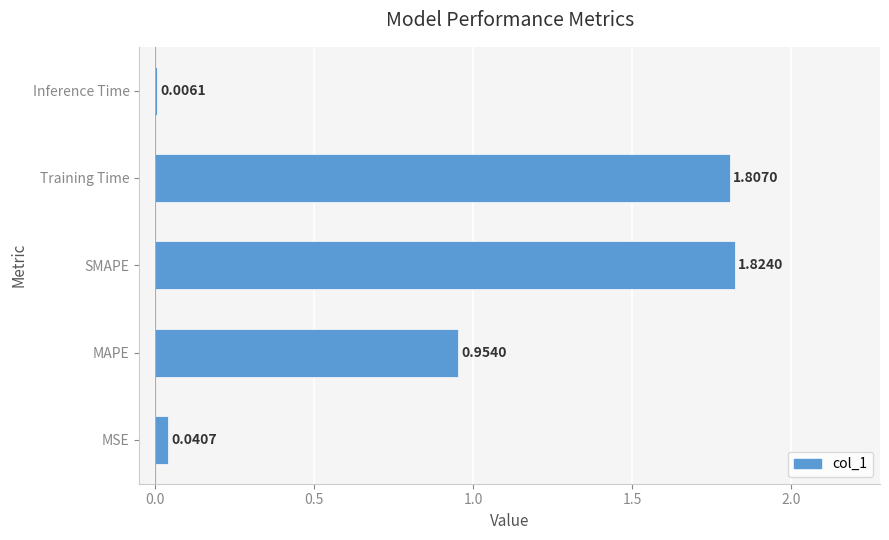

Between Inference Time and SMAPE, which is larger?

SMAPE